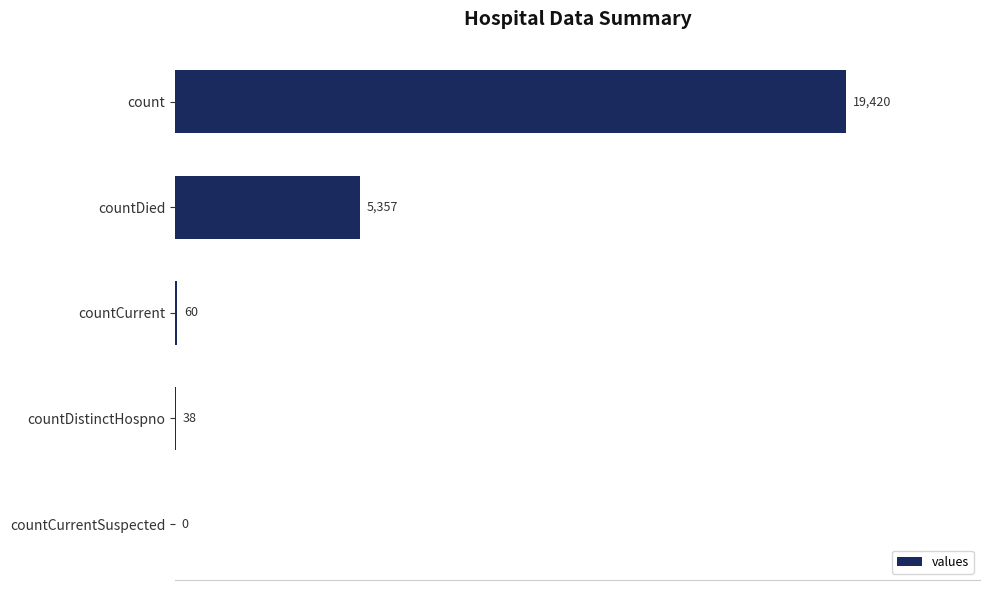

What is the greatest value displayed?

19420